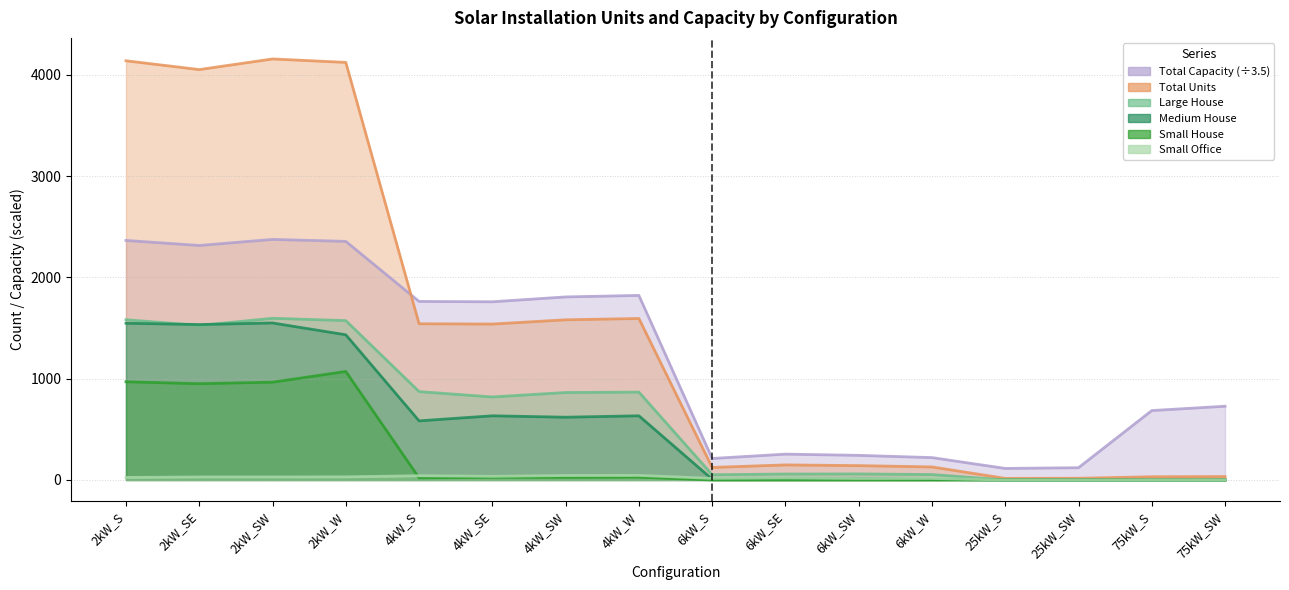

How many values in Large House are above zero?

12